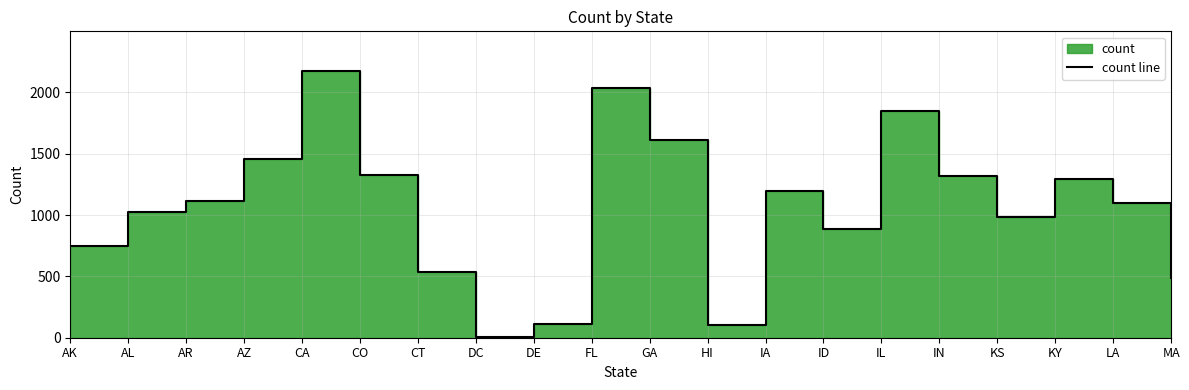

What is the label of the 2nd point from the left?

AL